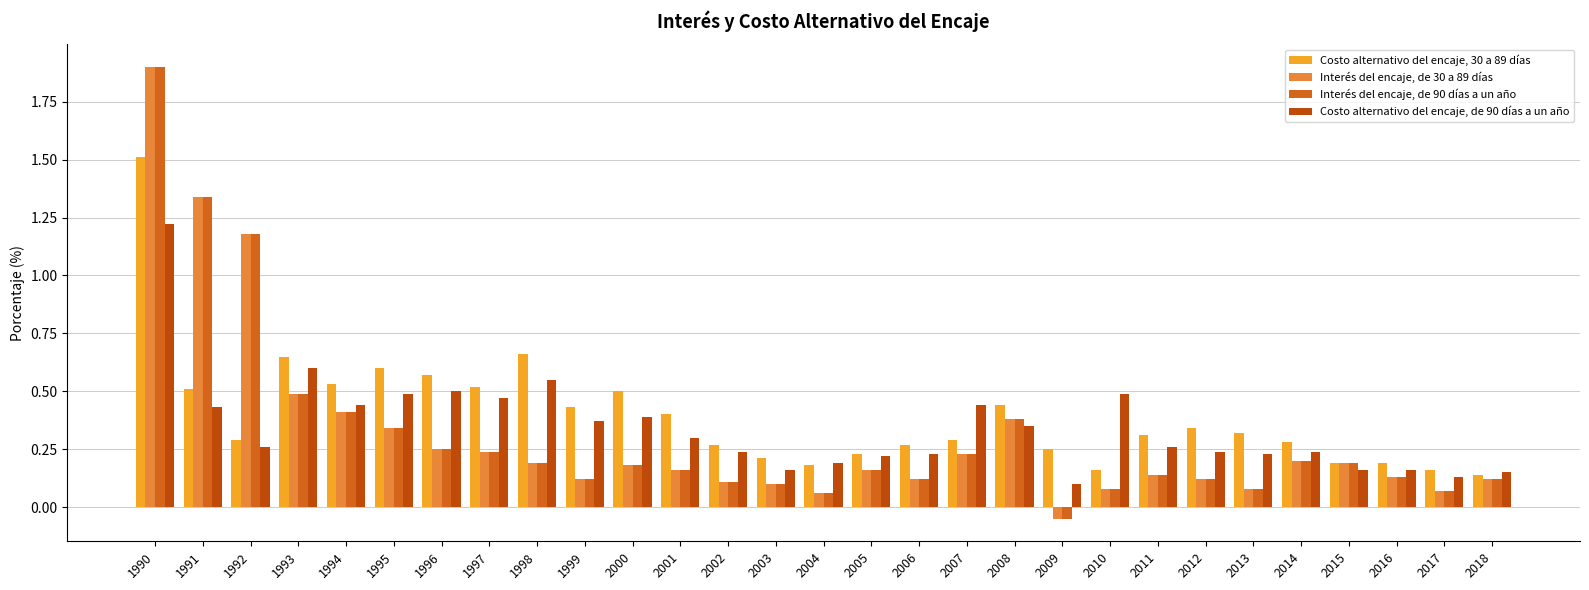

How many groups of bars are there?

29